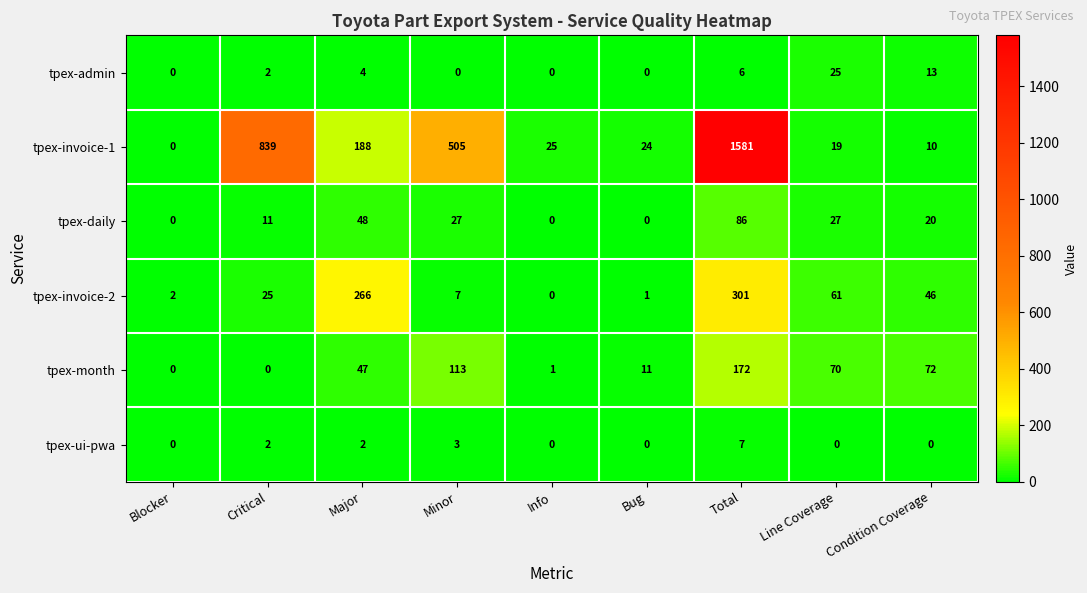

What is the total value across all series at Condition Coverage?

161